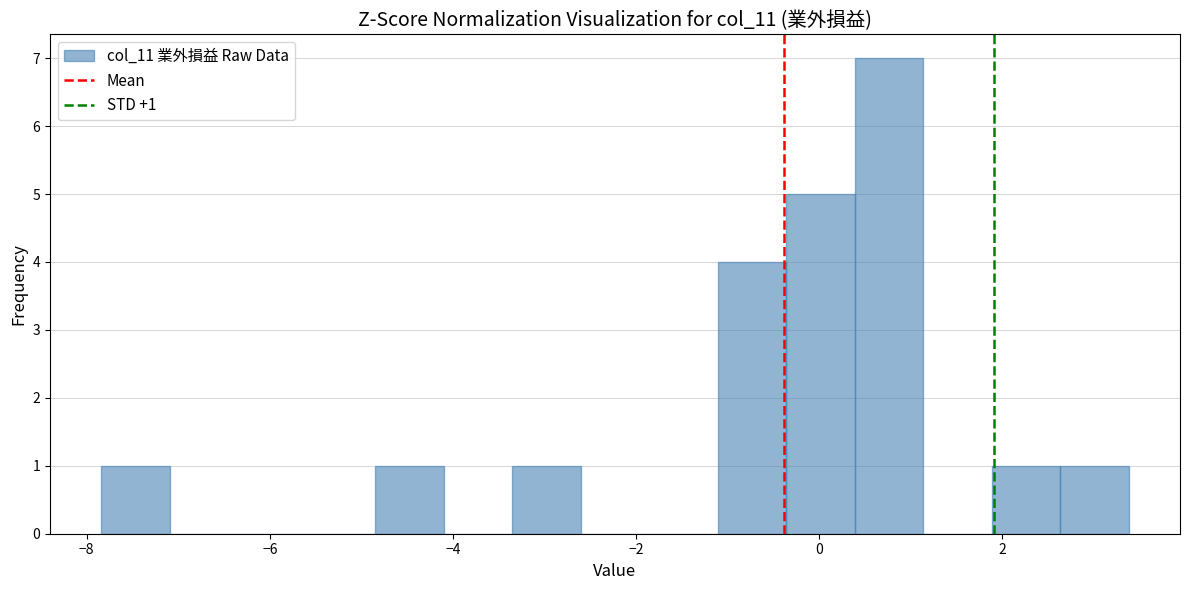

Around what value on the x-axis is the tallest bar? Give the approximate position of its centre, as read against the axis.

0.8